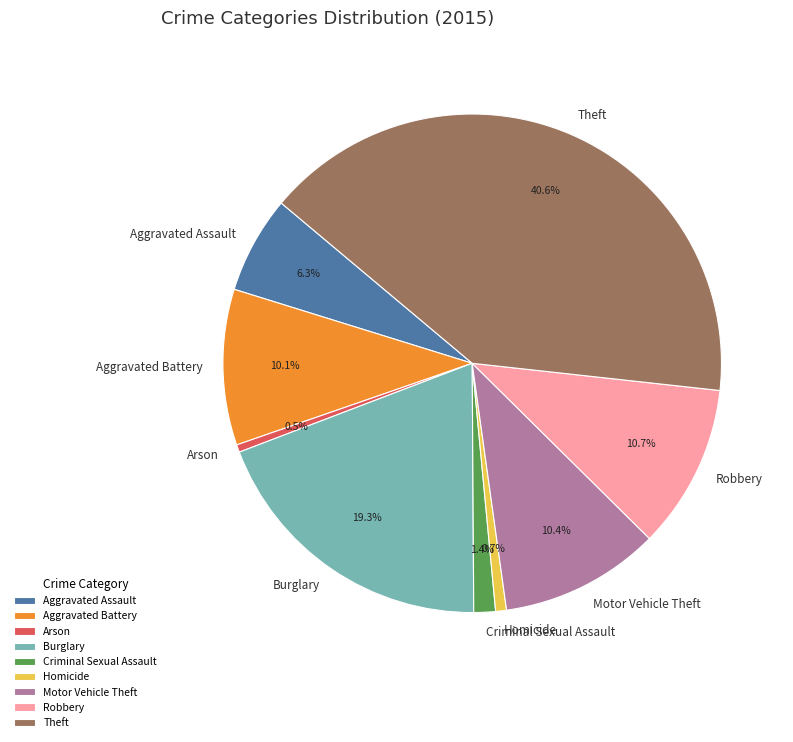

Which has a higher value, Aggravated Battery or Theft?

Theft